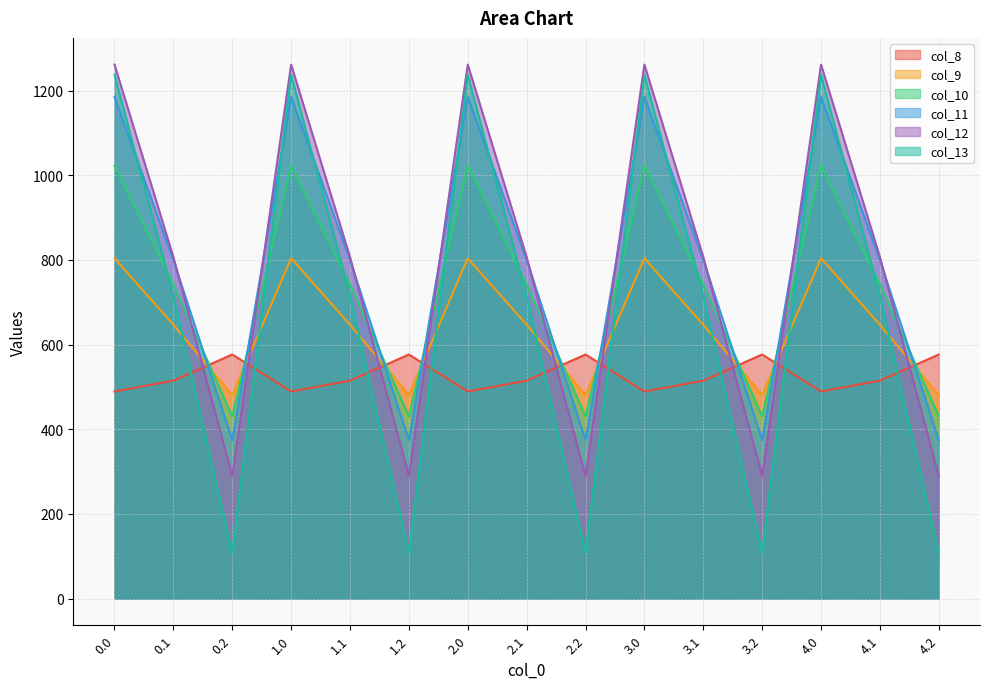

Does the chart display data point markers on the line(s)?

No